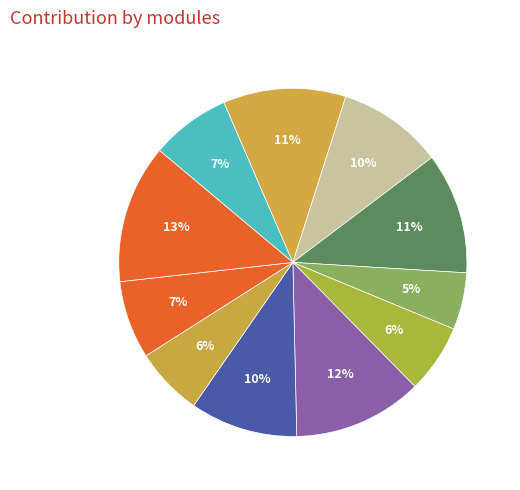

How many segments does this pie chart have?

11